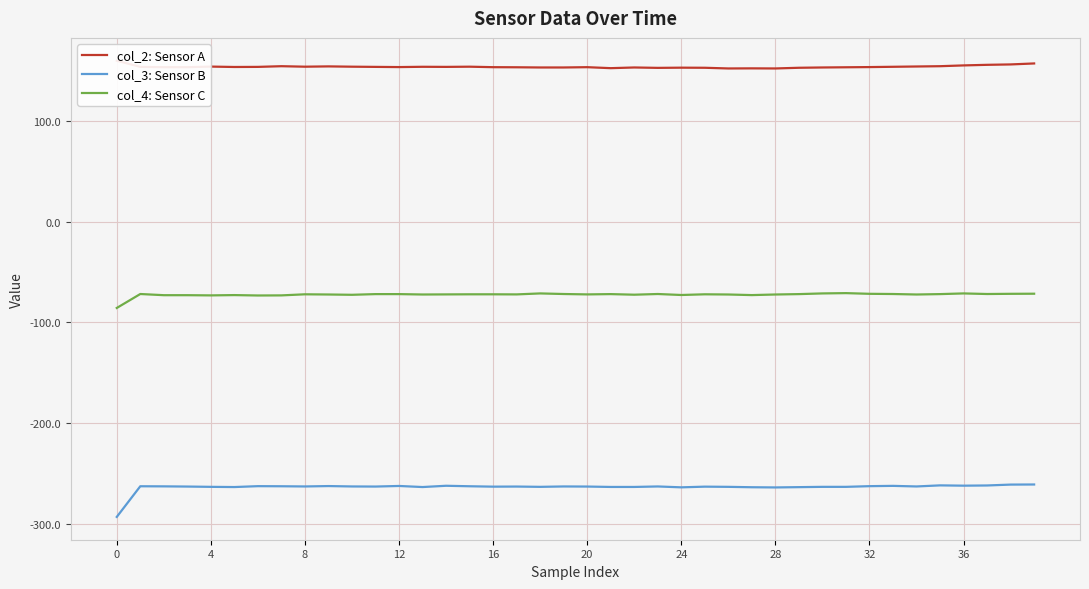

Rank the series by their average value, from highest to lowest.

col_2: Sensor A, col_4: Sensor C, col_3: Sensor B